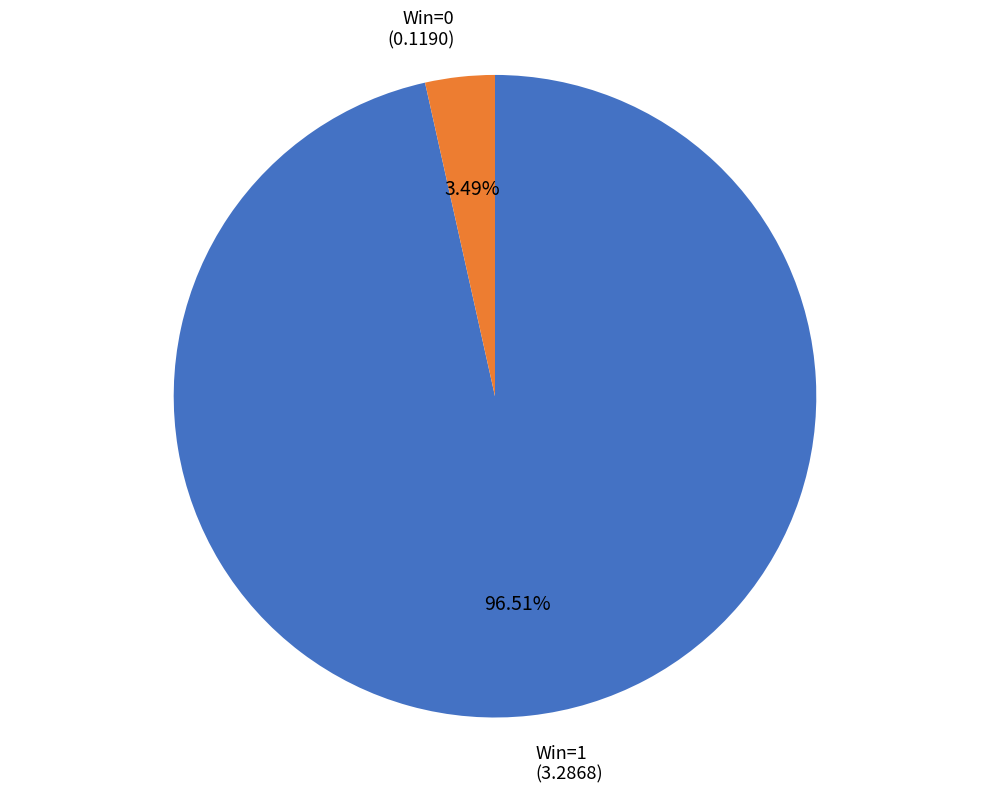

Is there any slice that represents more than half of the pie?

Yes